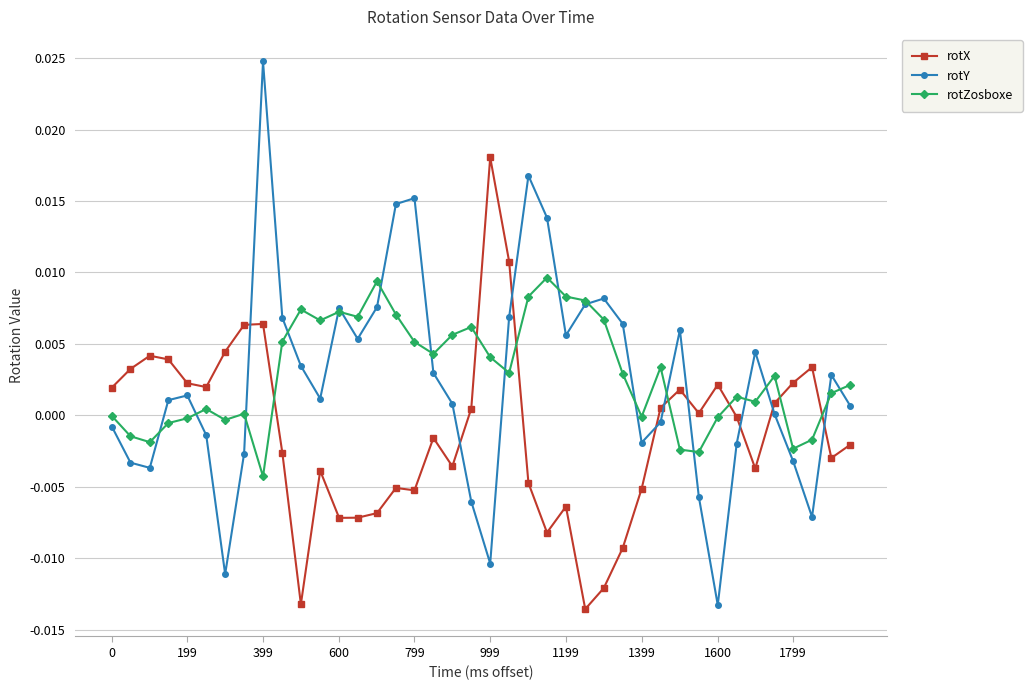

Which series has the largest range (max minus min)?

rotY